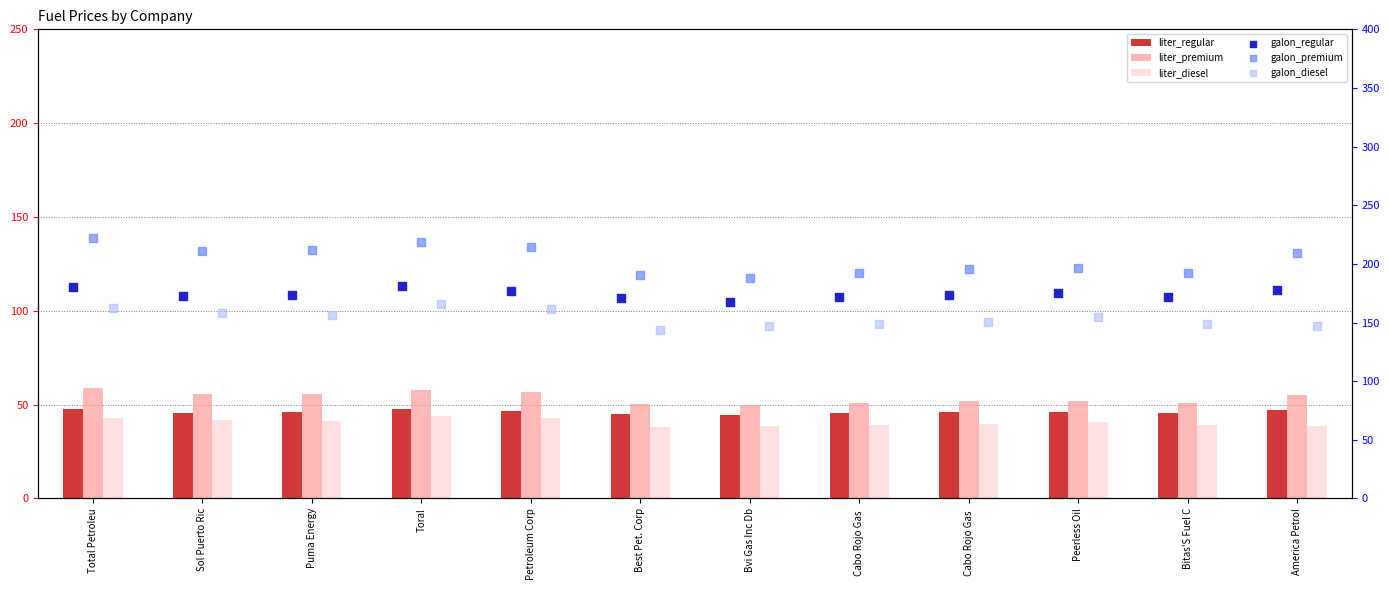

Which series has the largest total across all categories?

galon_premium